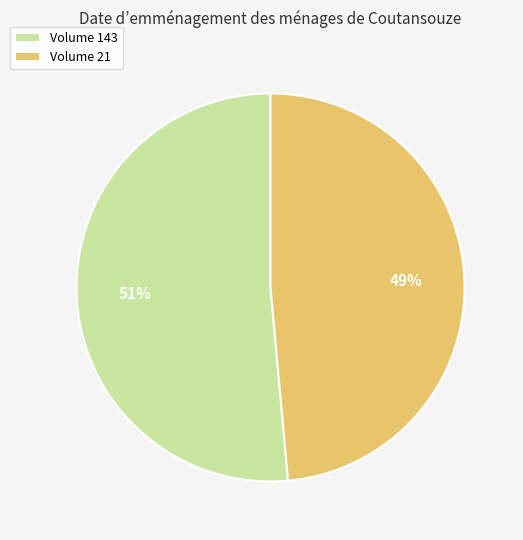

The Volume 143 slice represents 61% of the pie. True or false?

False